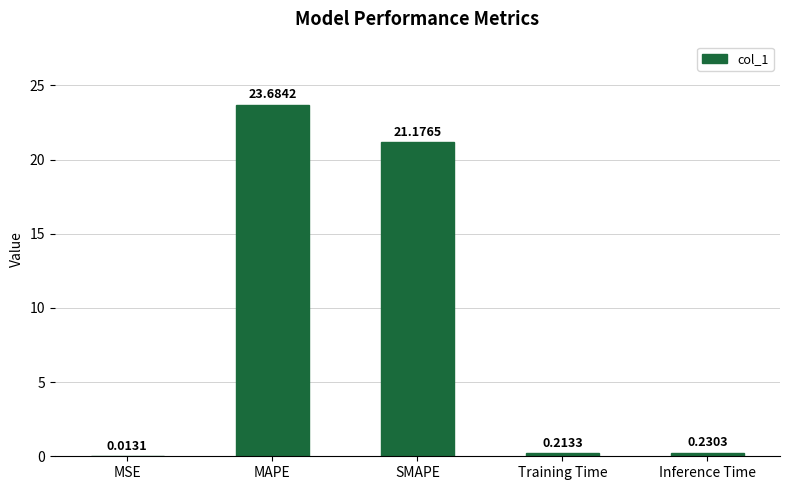

Which label corresponds to the largest value in the chart?

MAPE